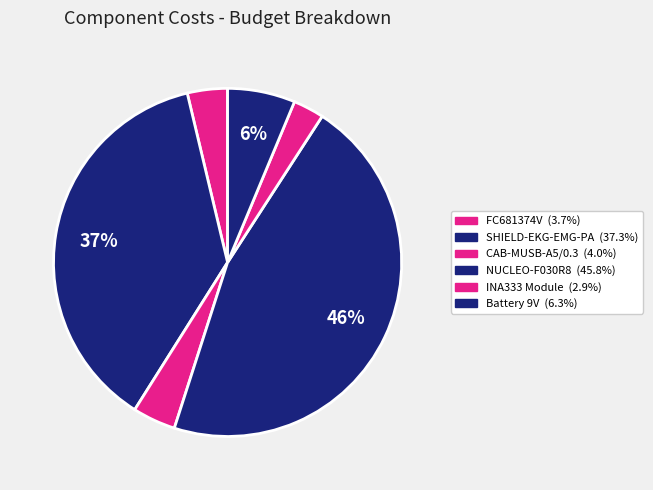

To the nearest percent, what portion does Battery 9V represent?

6%